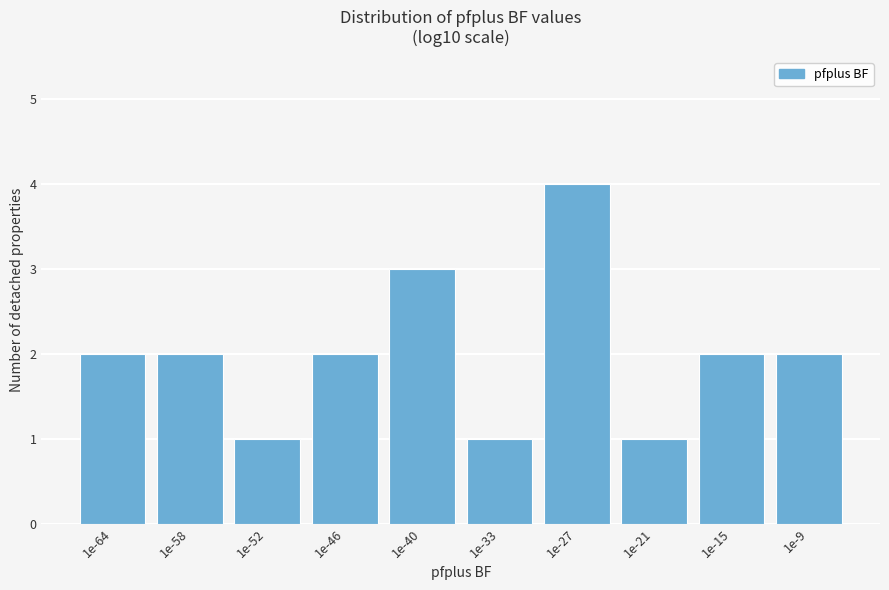

Reading left to right, transcribe all the data shown in this chart.

1e-64=2	1e-58=2	1e-52=1	1e-46=2	1e-40=3	1e-33=1	1e-27=4	1e-21=1	1e-15=2	1e-9=2